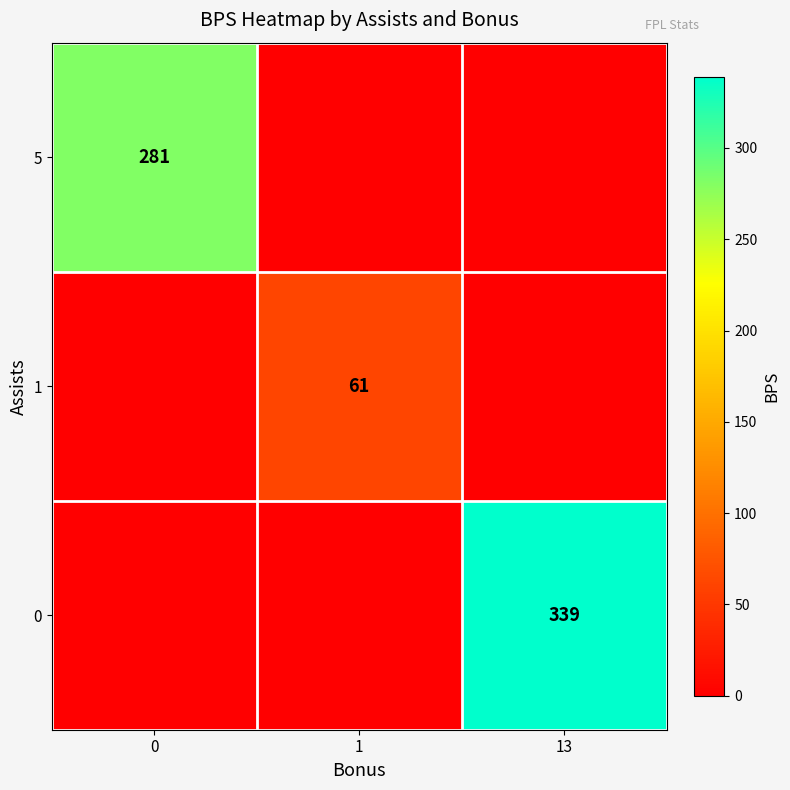

Is it true that 1 equals 61 at 1?

True